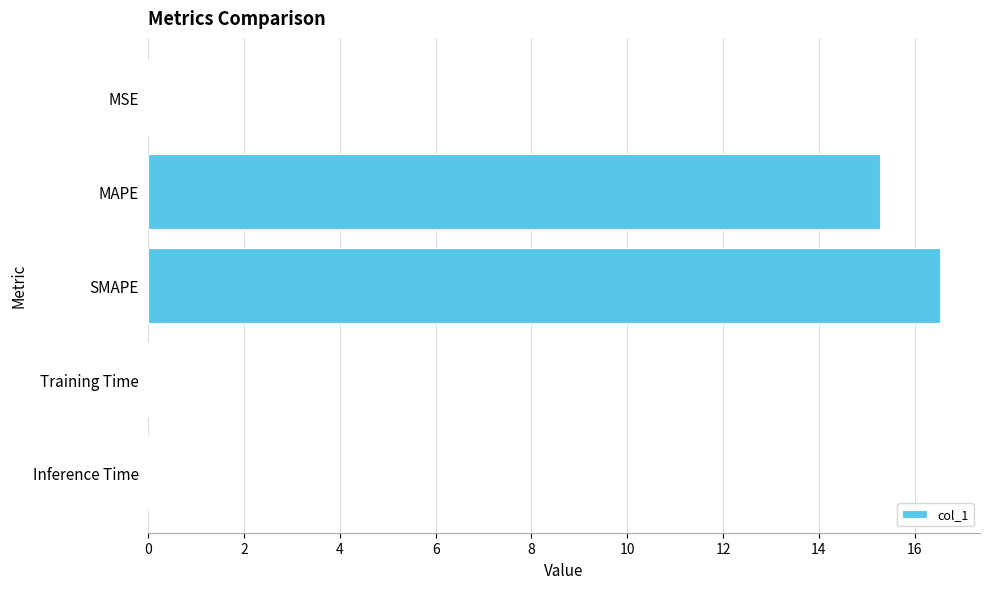

Which label corresponds to the largest value in the chart?

SMAPE